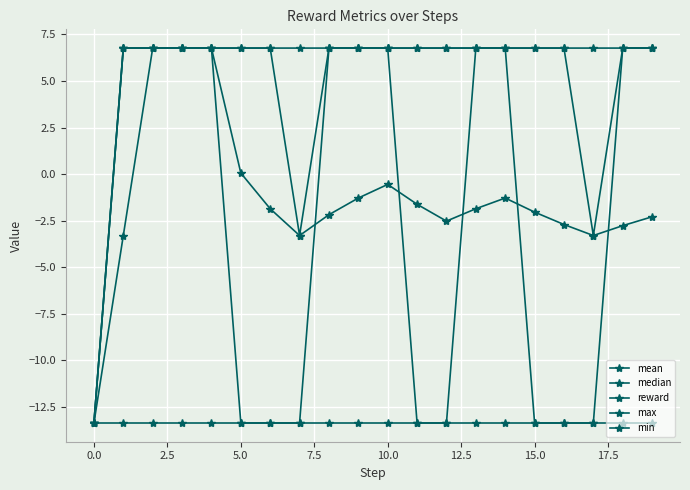

How many positive values does the median series have?

16